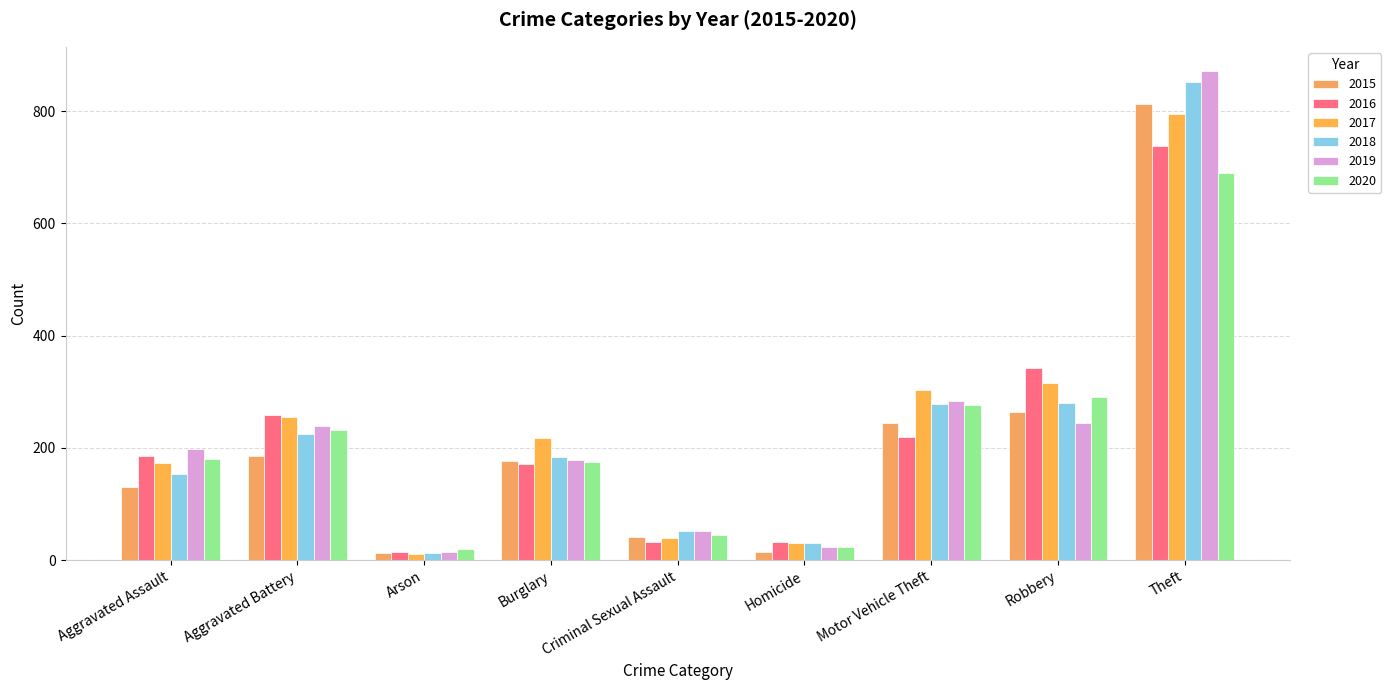

Which has a higher value, Robbery or Theft?

Theft